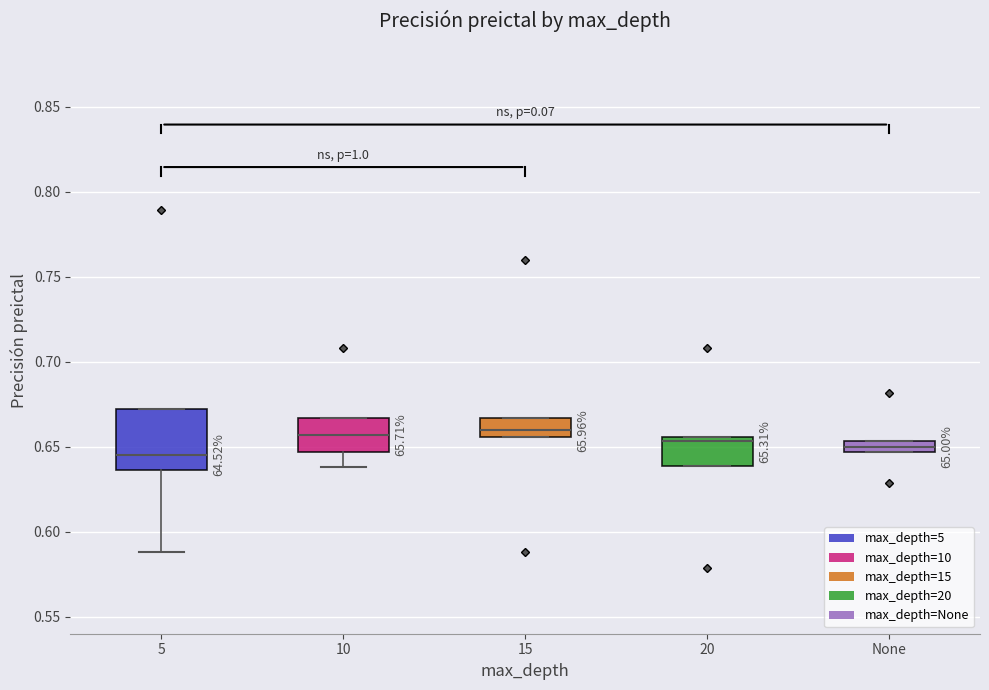

Which box is the tallest, from its lower edge to its upper edge?

5